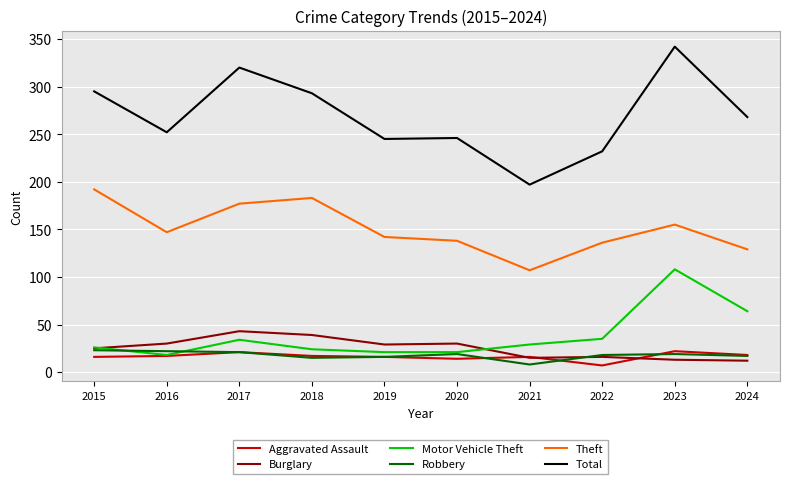

Read the Aggravated Assault value at 2017.

21